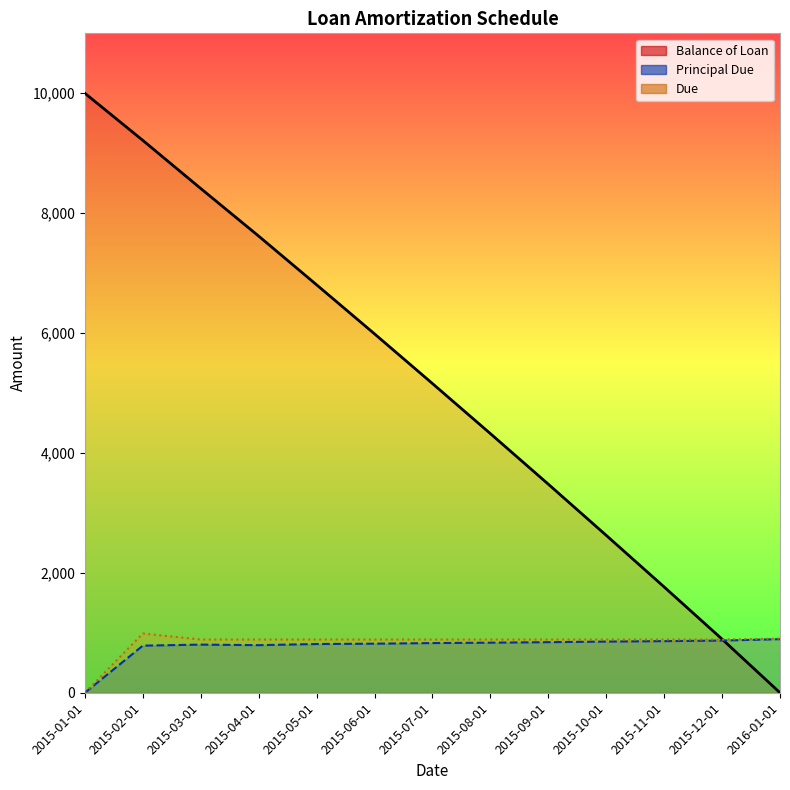

How many values in the Balance of Loan series exceed 5157?

7